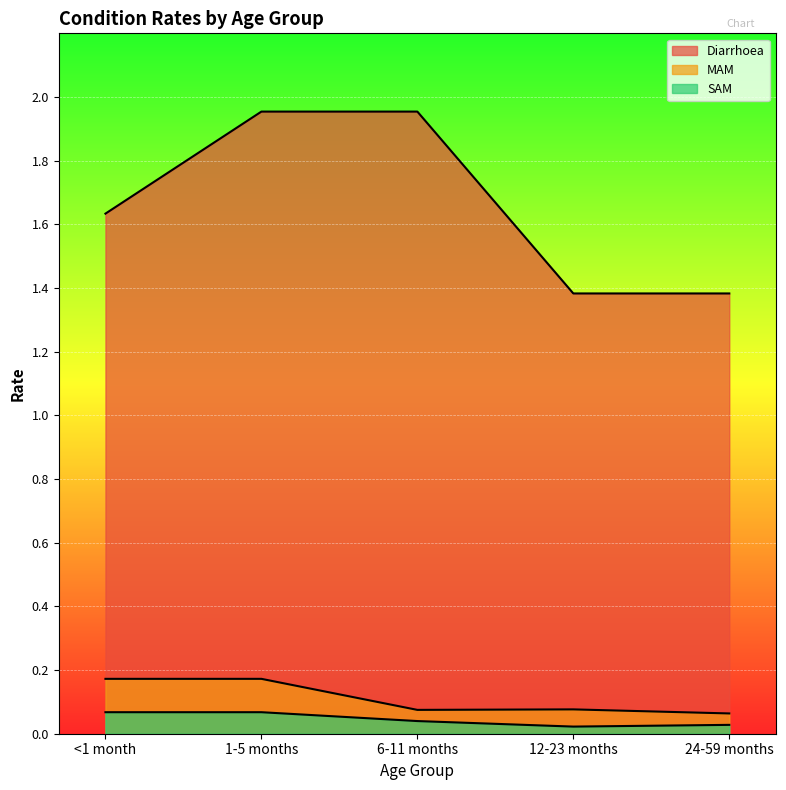

True or false: SAM and Diarrhoea intersect in this chart.

False